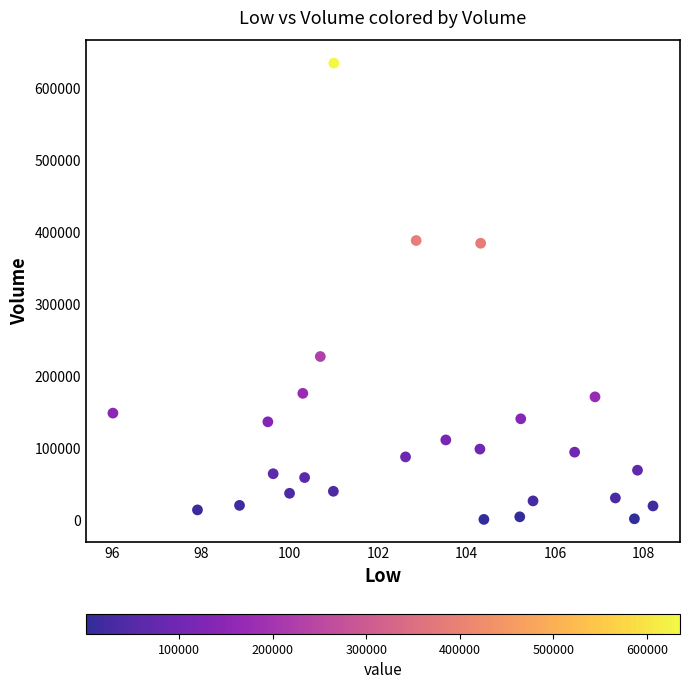

What is the range of Y values (max minus min)?

634500